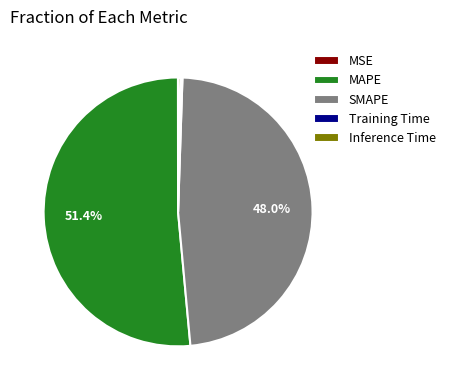

Which slice represents more than half of the pie?

MAPE